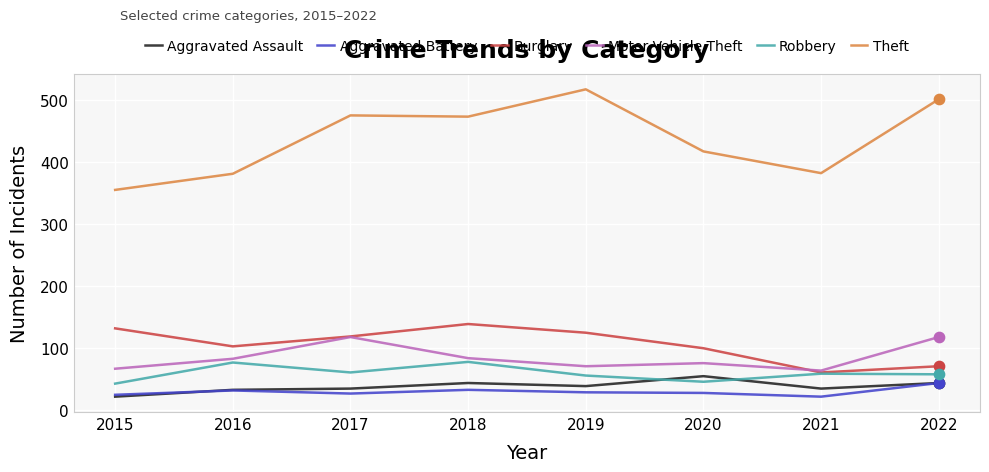

Is the value of Motor Vehicle Theft at 2017 greater than the value of Aggravated Assault at 2020?

Yes